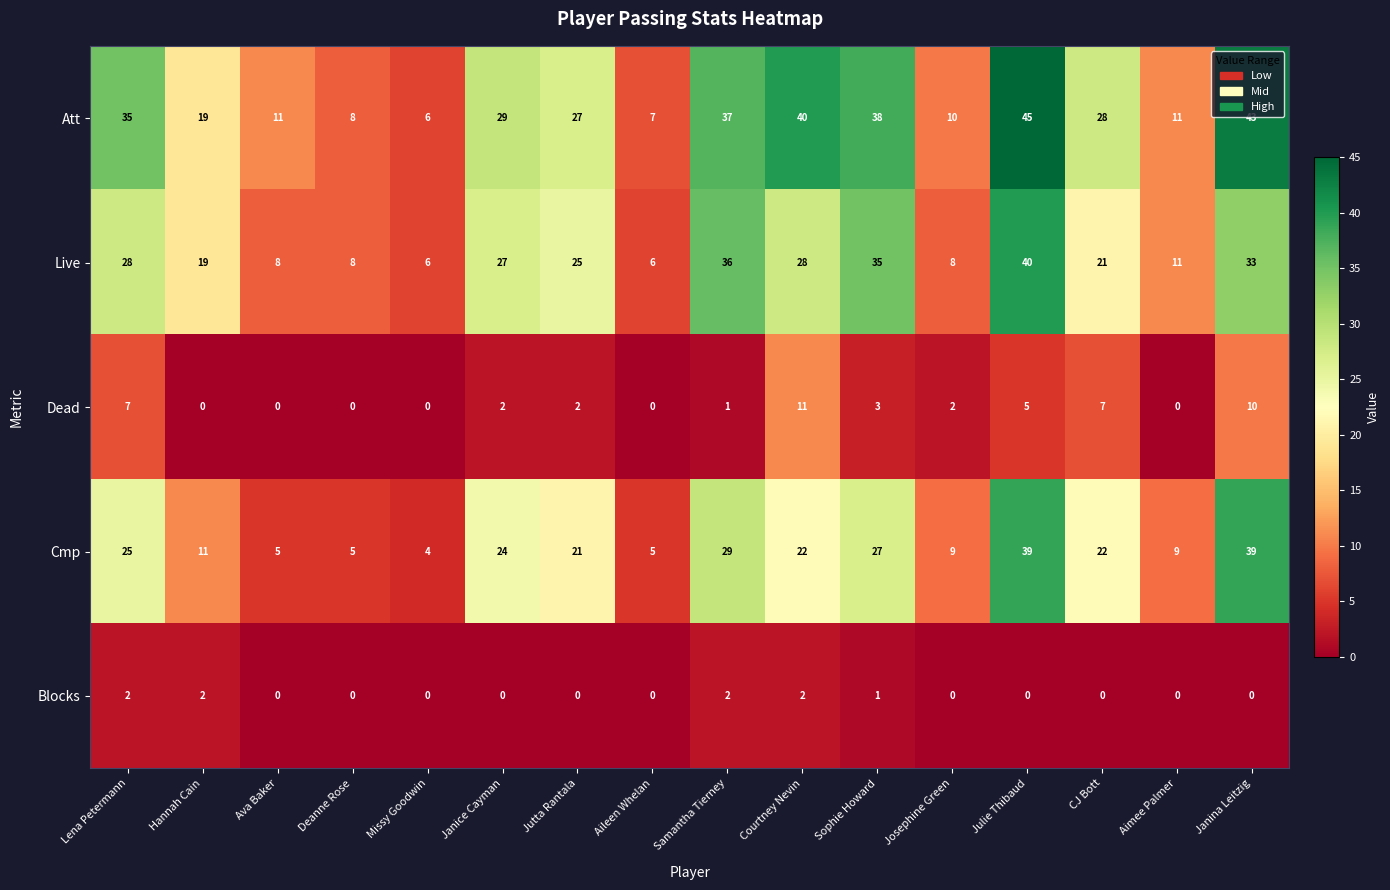

At Sophie Howard, list the series in order from smallest to largest.

Blocks, Dead, Cmp, Live, Att